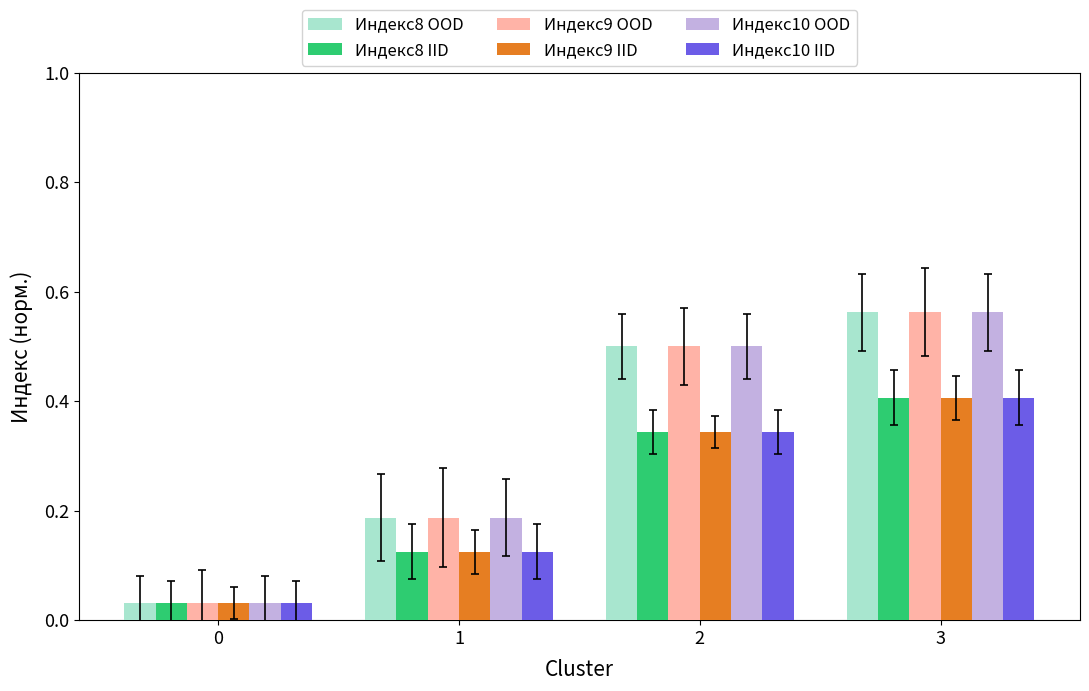

How many series are shown in this chart?

6